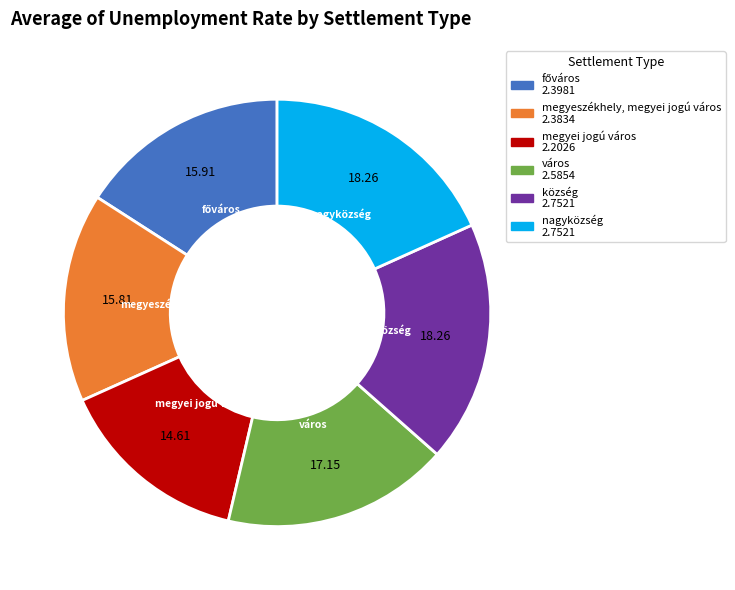

Which category has the smallest portion of the pie?

megyei jogú város